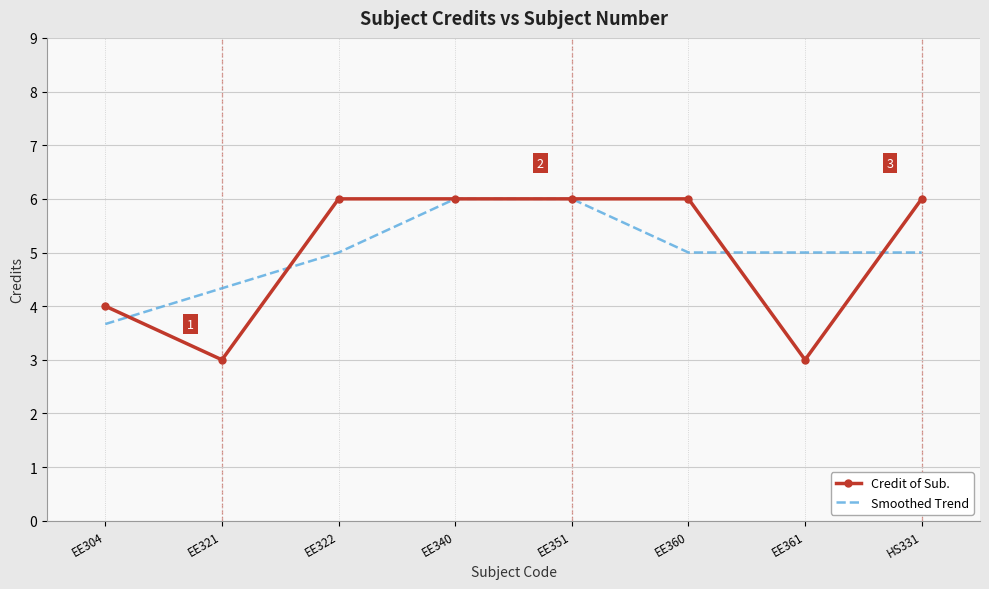

What is the difference between the highest and lowest values at HS331?

1.0